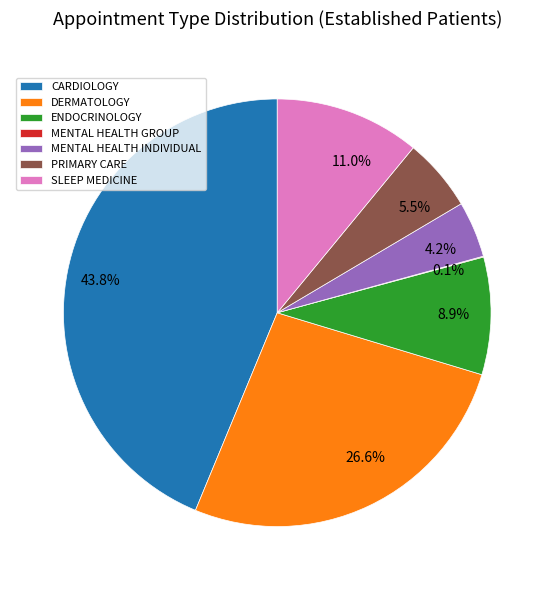

Which category has the biggest portion of the pie?

CARDIOLOGY